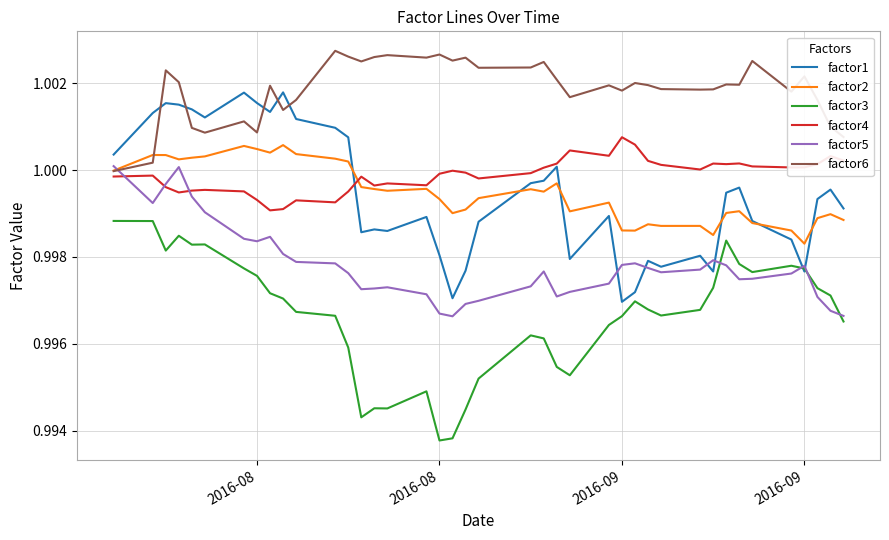

Which series has the largest range (max minus min)?

factor3